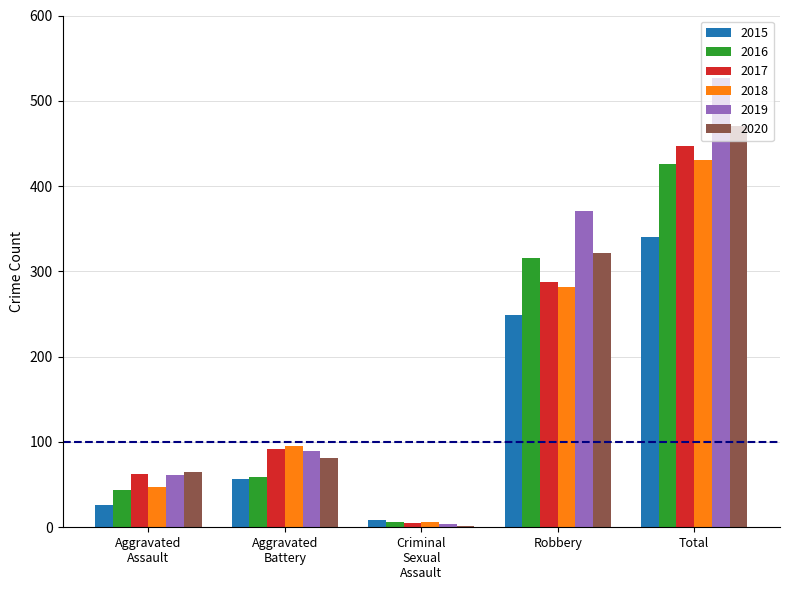

What is the sum of all 2017 values?

893